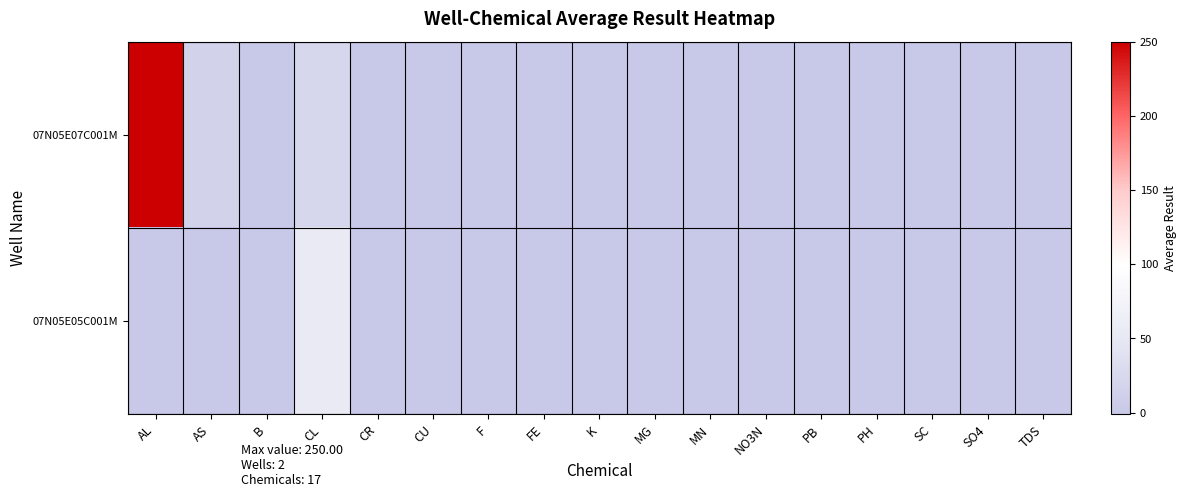

At CR, list the series in order from smallest to largest.

07N05E07C001M, 07N05E05C001M